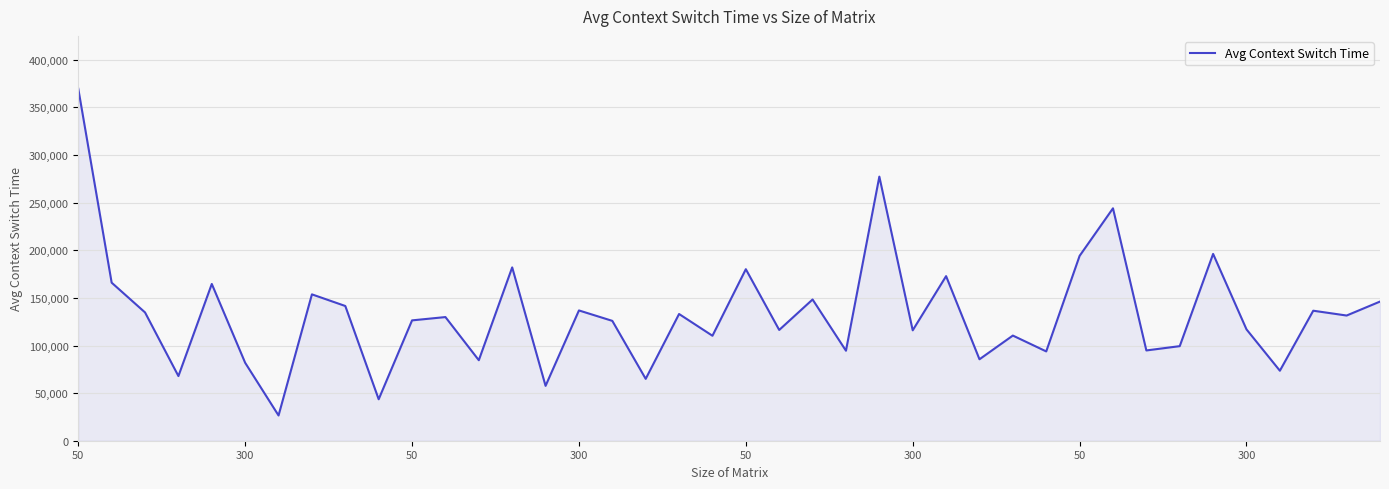

What is the smallest value displayed?

26517